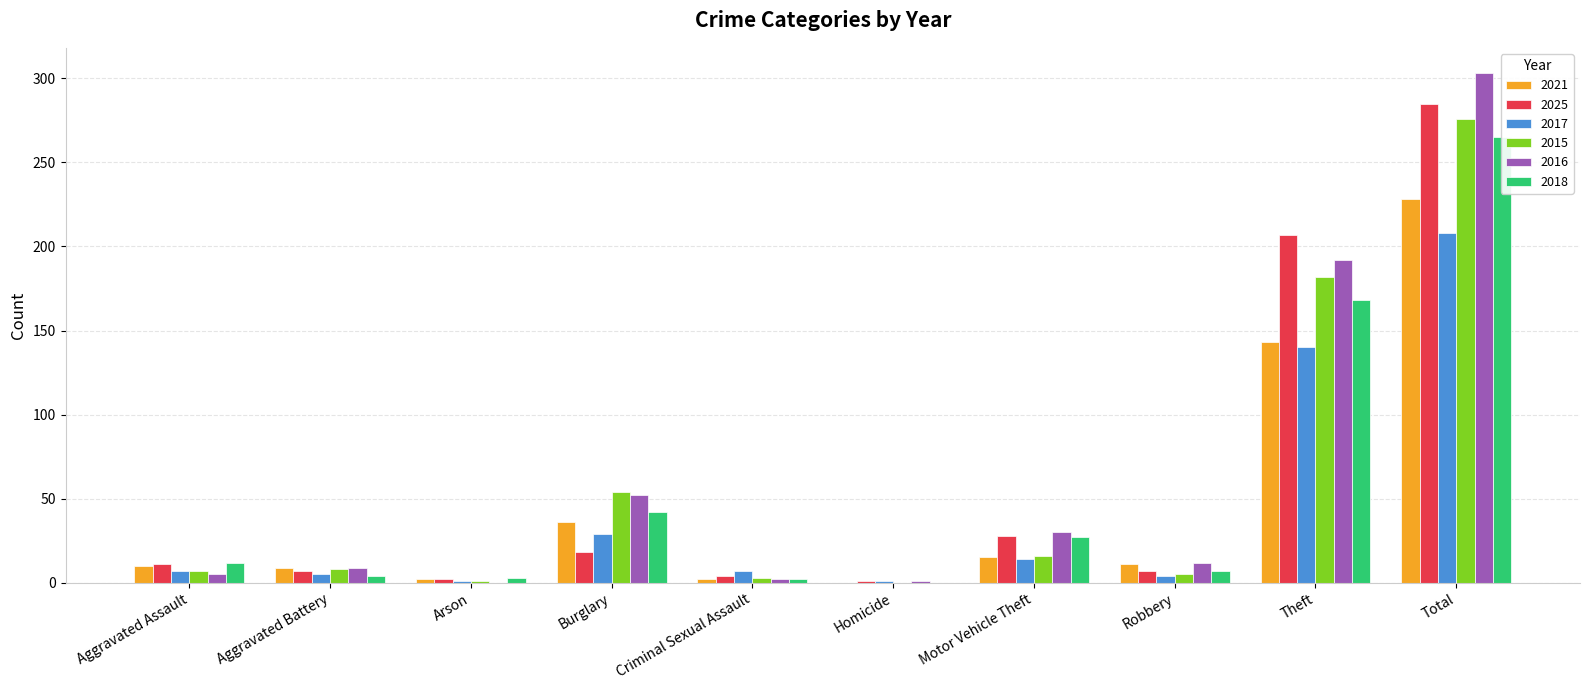

At which label does 2021 first exceed 11?

Burglary